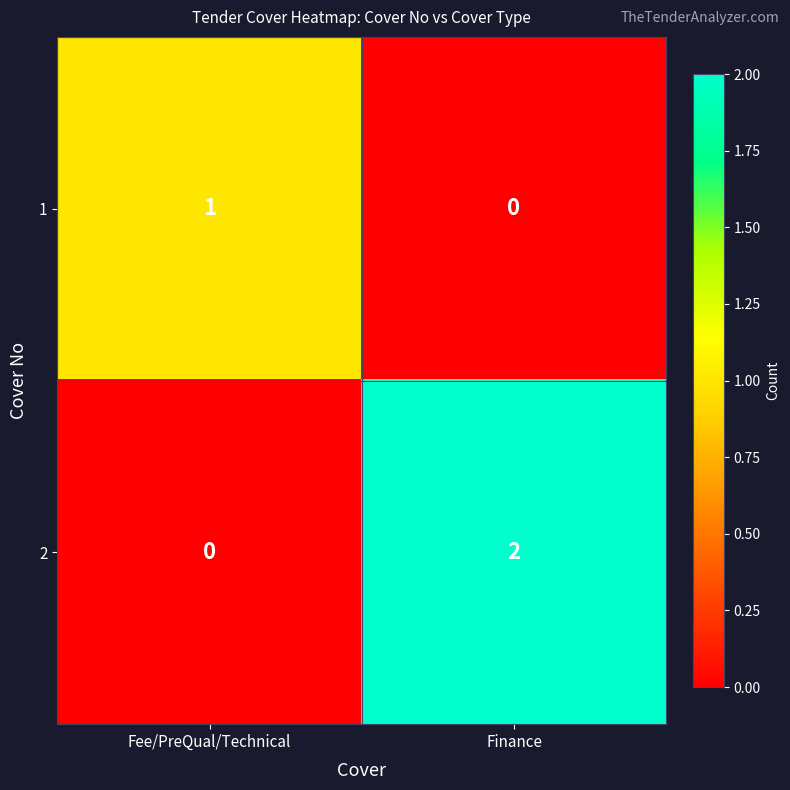

At which label does 1 reach its minimum?

Finance